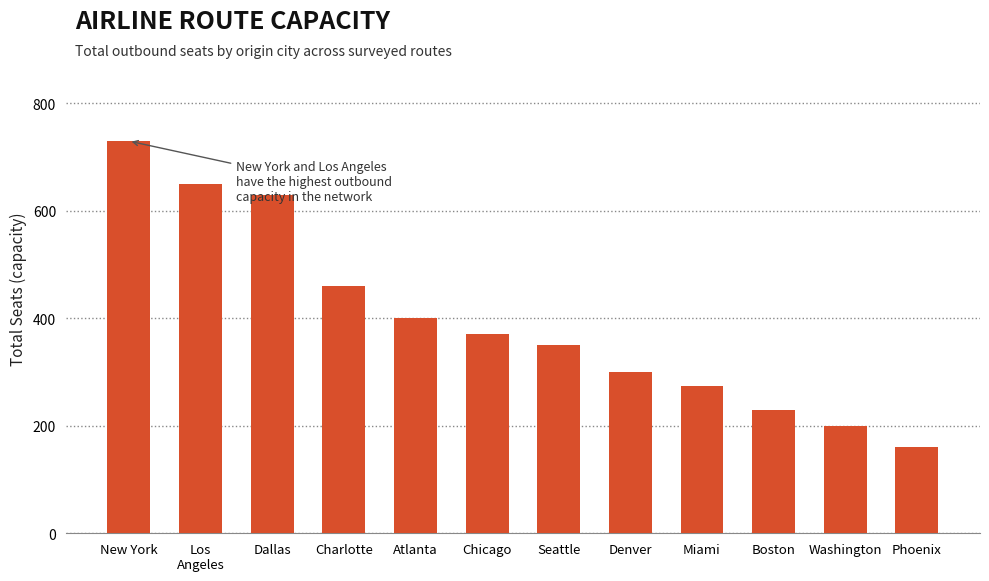

The value at Denver is 300. True or false?

True